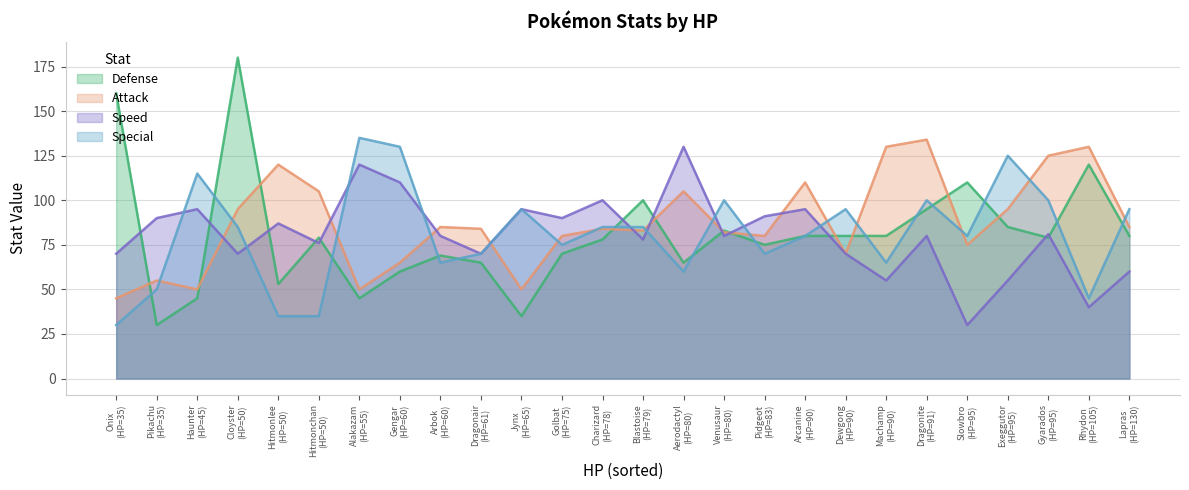

At which category is the sum across all series the highest?

Cloyster
(HP=50)